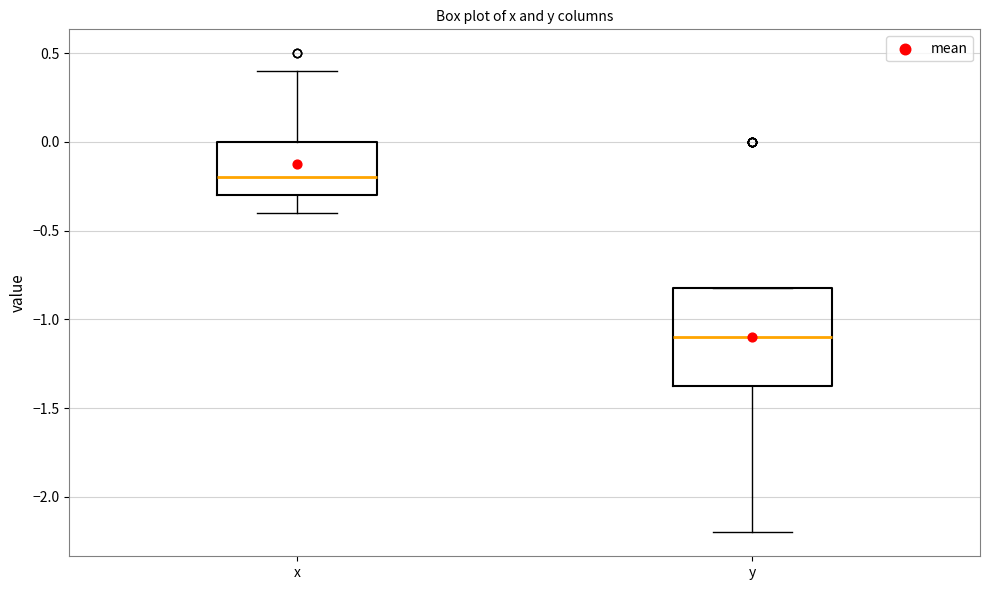

Where does the lower whisker of the box for y end on the y-axis? The values are not printed on the chart, so give them approximately, as read against the axis.

-2.20